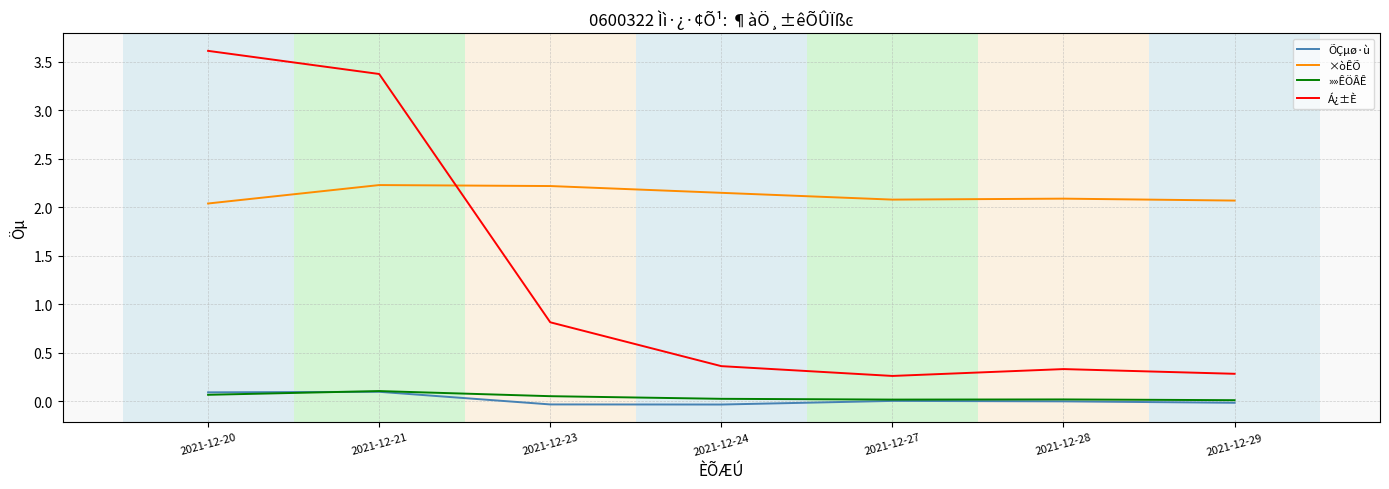

True or false: ÕÇµø·ù and ×òÊÕ intersect in this chart.

False